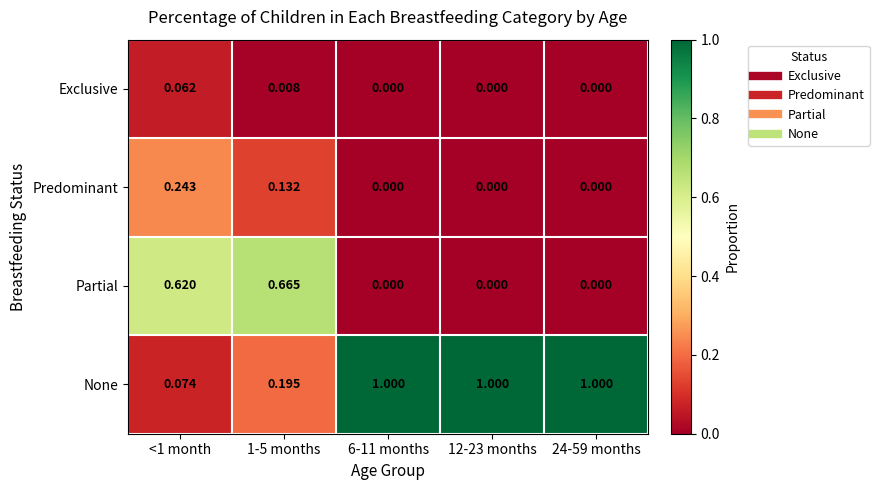

Rank the series by their maximum value, from highest to lowest.

None, Partial, Predominant, Exclusive